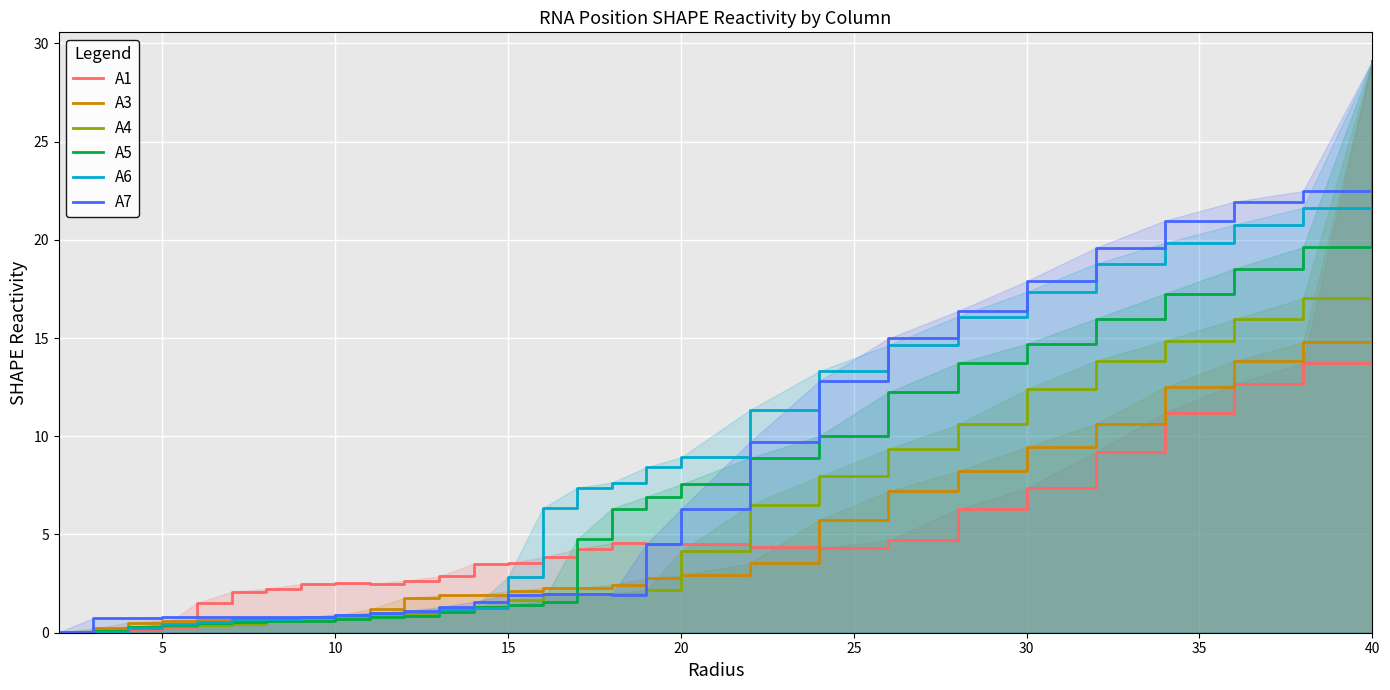

What is the highest value of the A4 series?

29.1